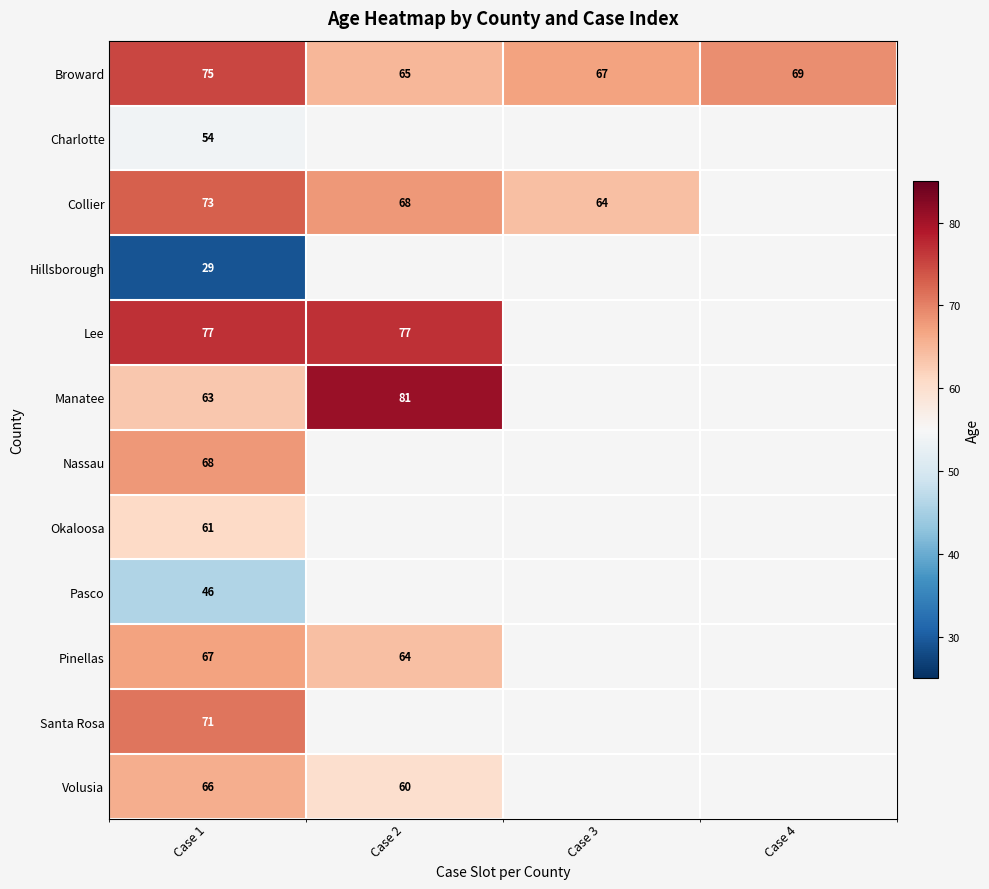

Which category has the lowest value in the Broward series?

Case 2